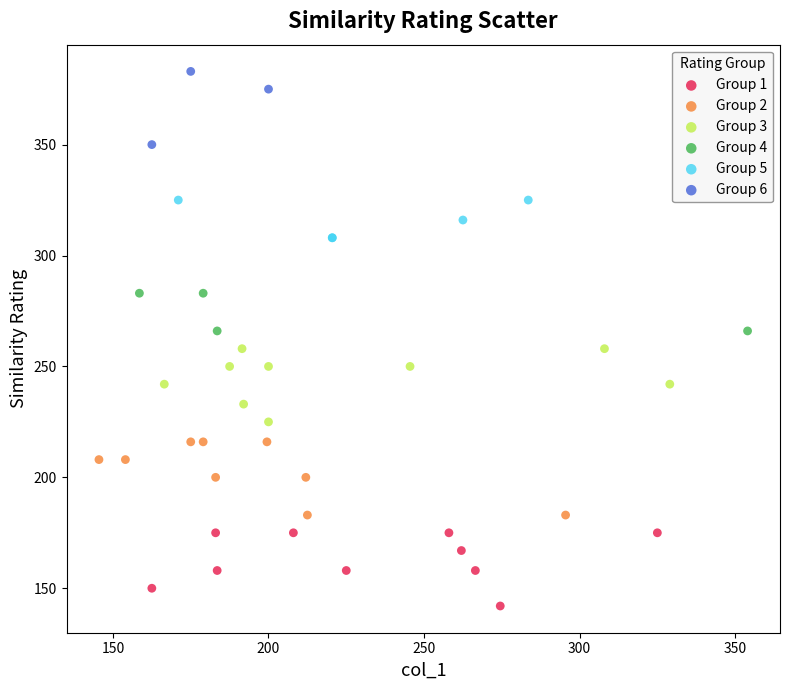

Which series contains the lowest Y value?

Group 1